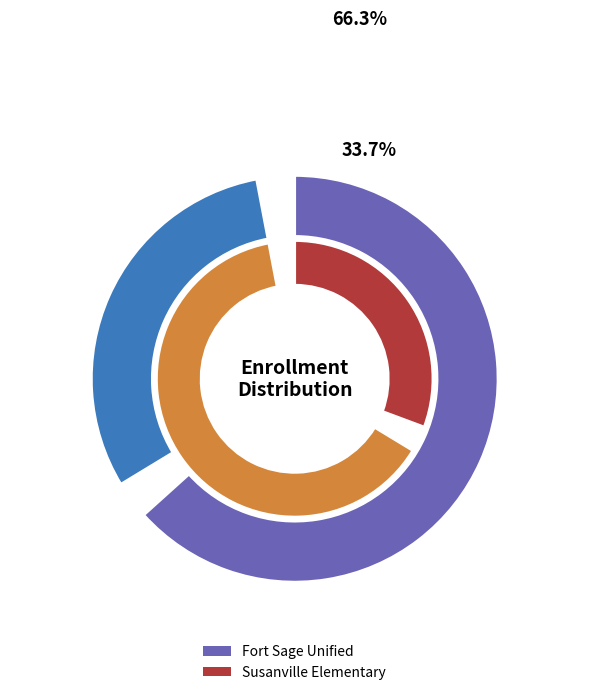

Which slice is the largest?

Fort Sage Unified